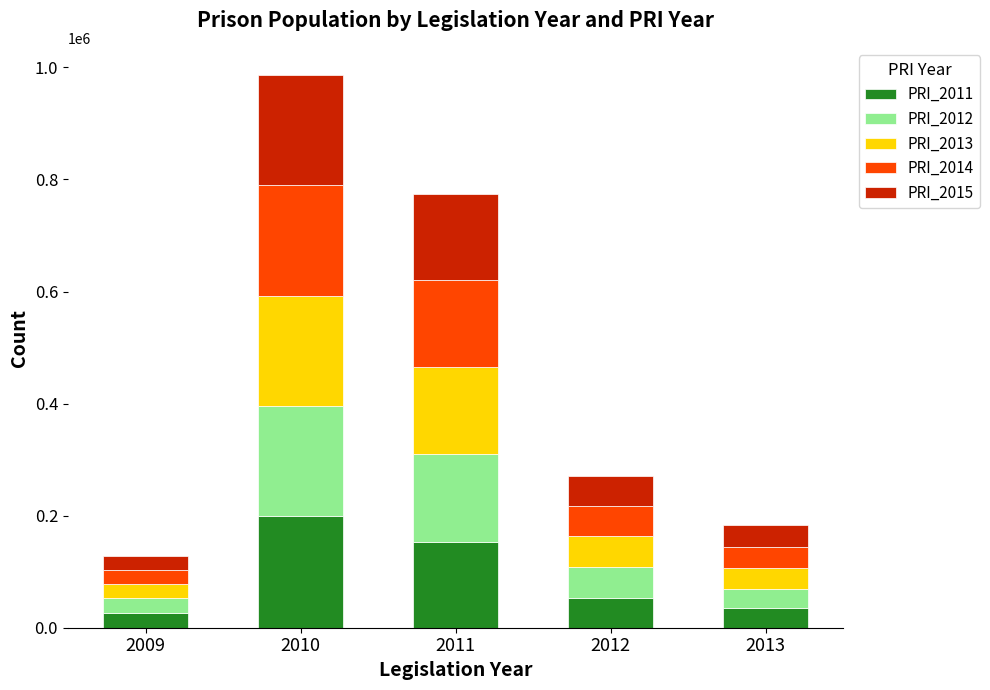

What is the minimum value for PRI_2011?

26312